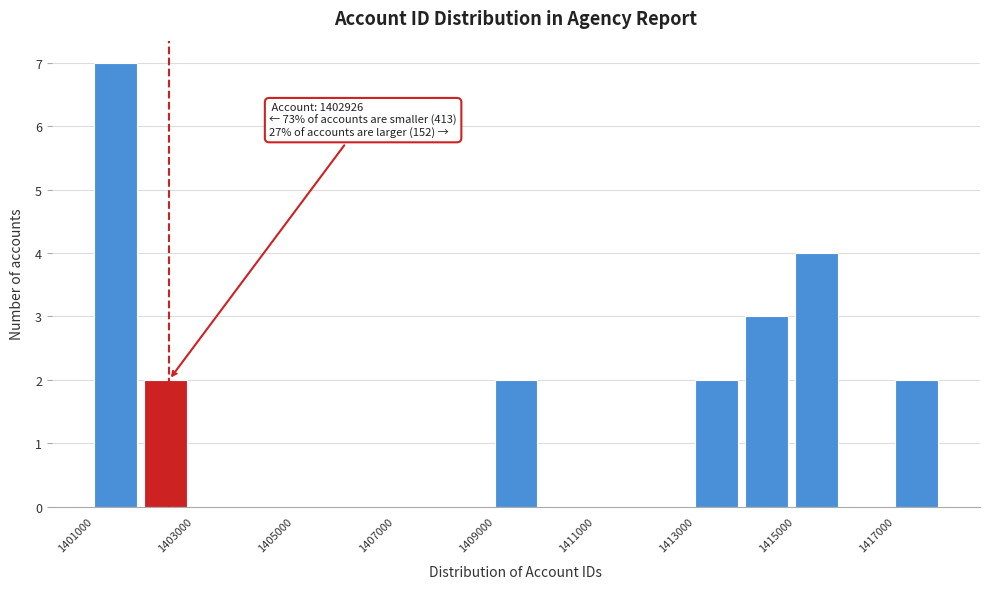

Which range on the x-axis has the tallest bar?

1401000 to 1402000